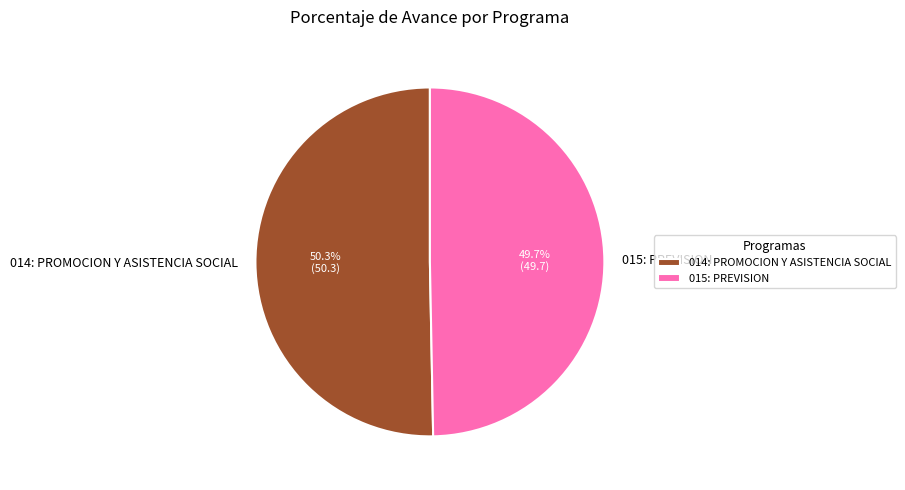

What is the ratio of the value at 015: PREVISION to the value at 014: PROMOCION Y ASISTENCIA SOCIAL?

1.0